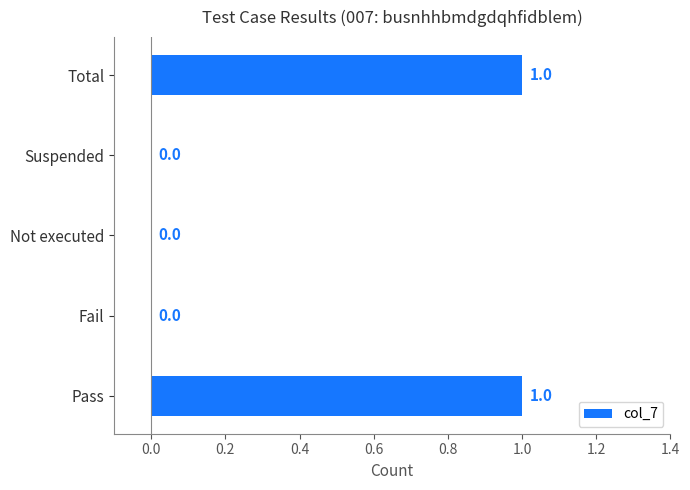

Is it true that the value at Not executed is 0?

True